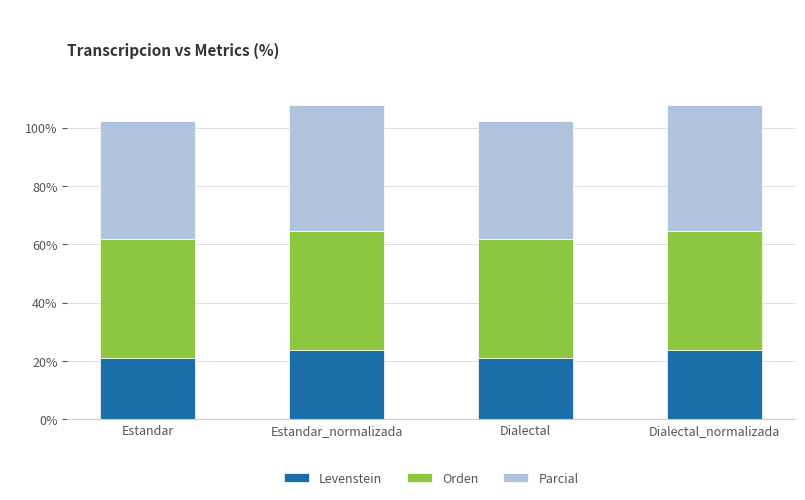

What is the total value across all series at Estandar?

102.1